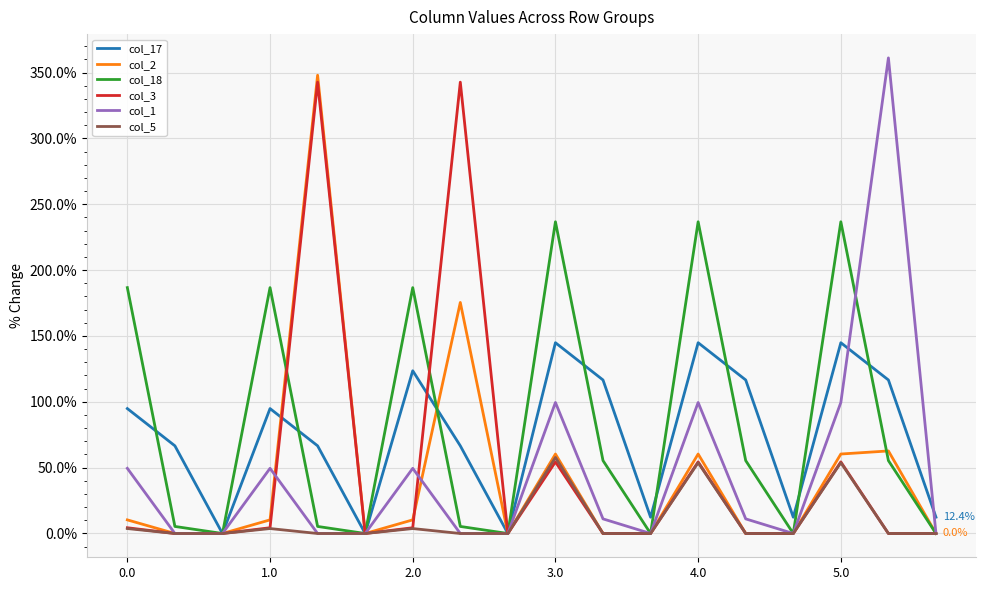

What is the highest value of the col_5 series?

57.7